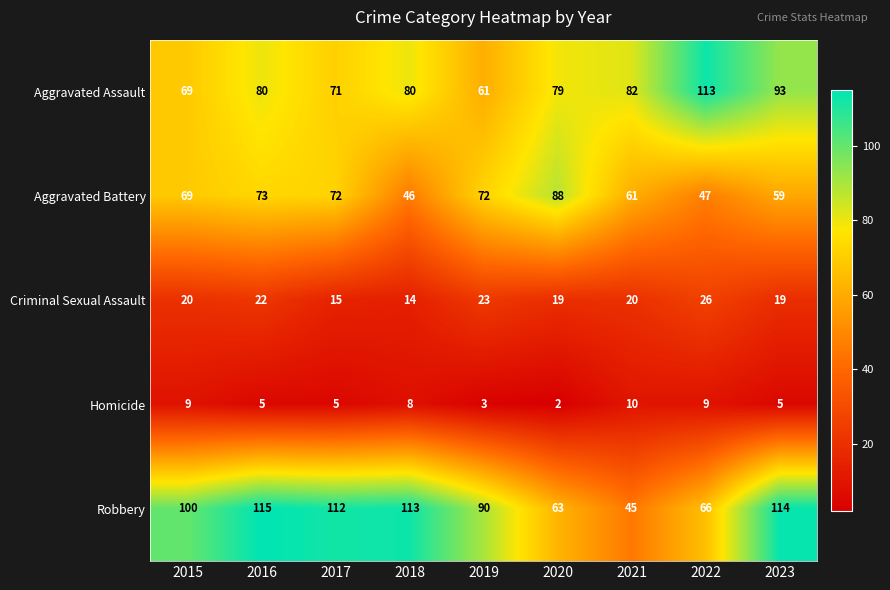

Is it true that Robbery equals 112 at 2017?

True